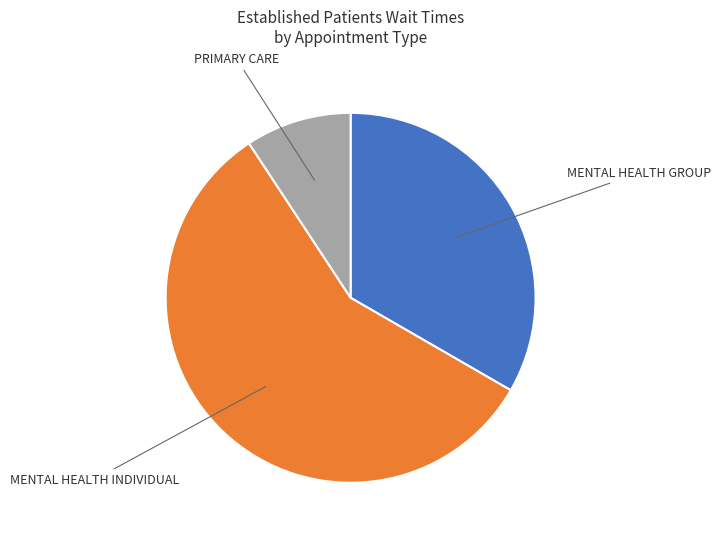

How many segments does this pie chart have?

3